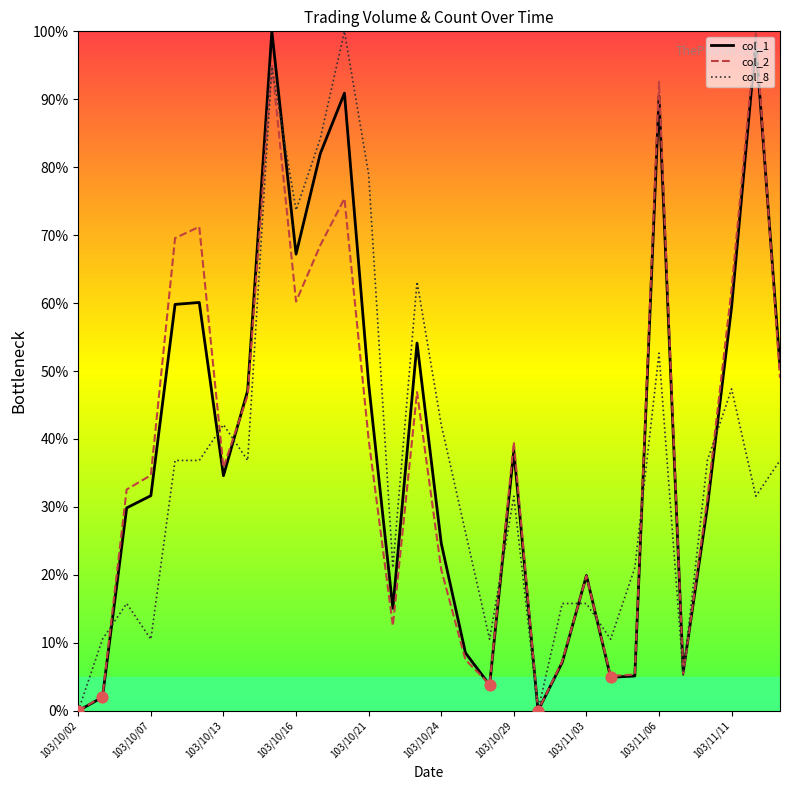

What are all the series names shown in the legend?

col_1, col_2, col_8